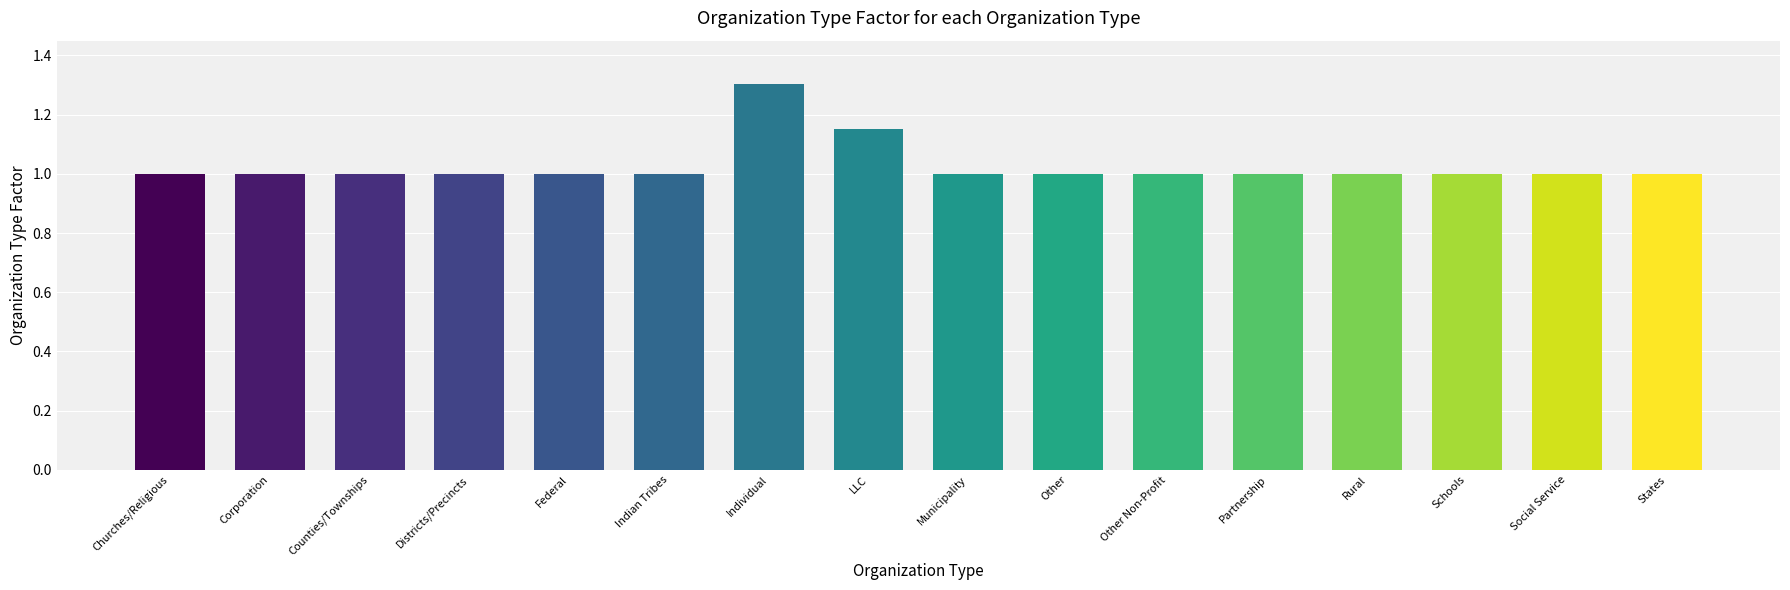

Count the number of data series in this chart.

1